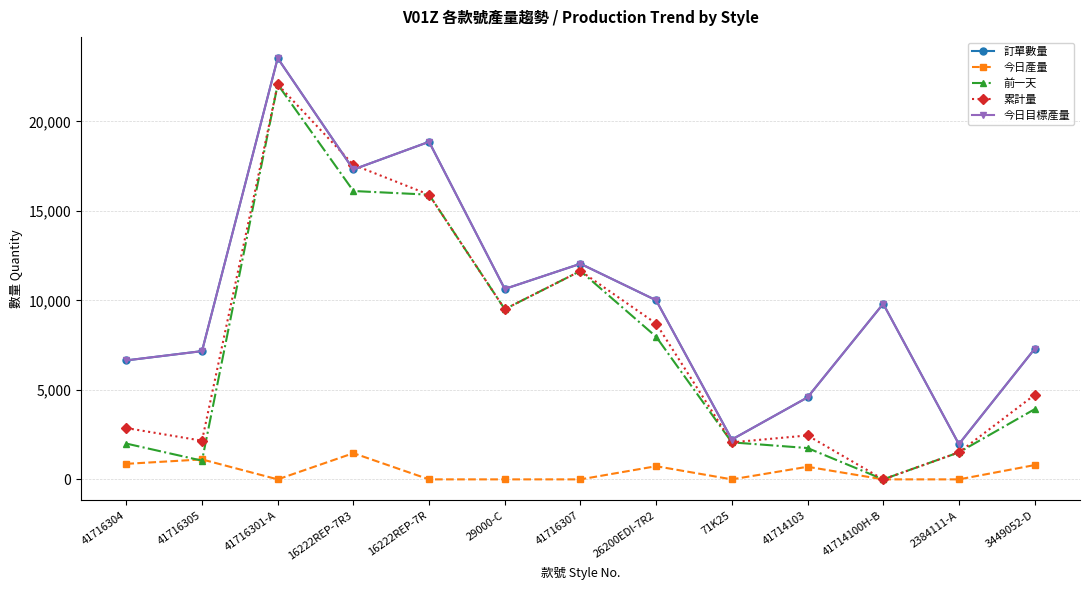

Reading left to right, list all the values displayed in this chart.

訂單數量: 41716304=6648	41716305=7167	41716301-A=23538	16222REP-7R3=17316	16222REP-7R=18864	29000-C=10641	41716307=12048	26200EDI-7R2=10008	71K25=2226	41714103=4581	41714100H-B=9813	2384111-A=1968	3449052-D=7288
今日產量: 41716304=868	41716305=1115	41716301-A=0	16222REP-7R3=1464	16222REP-7R=0	29000-C=0	41716307=0	26200EDI-7R2=736	71K25=0	41714103=704	41714100H-B=0	2384111-A=0	3449052-D=798
前一天: 41716304=2000	41716305=1046	41716301-A=22070	16222REP-7R3=16114	16222REP-7R=15909	29000-C=9510	41716307=11646	26200EDI-7R2=7970	71K25=2068	41714103=1751	41714100H-B=0	2384111-A=1510	3449052-D=3920
累計量: 41716304=2868	41716305=2161	41716301-A=22070	16222REP-7R3=17578	16222REP-7R=15909	29000-C=9510	41716307=11646	26200EDI-7R2=8706	71K25=2068	41714103=2455	41714100H-B=0	2384111-A=1510	3449052-D=4718
今日目標產量: 41716304=6648	41716305=7167	41716301-A=23538	16222REP-7R3=17316	16222REP-7R=18864	29000-C=10641	41716307=12048	26200EDI-7R2=10008	71K25=2226	41714103=4581	41714100H-B=9813	2384111-A=1968	3449052-D=7288